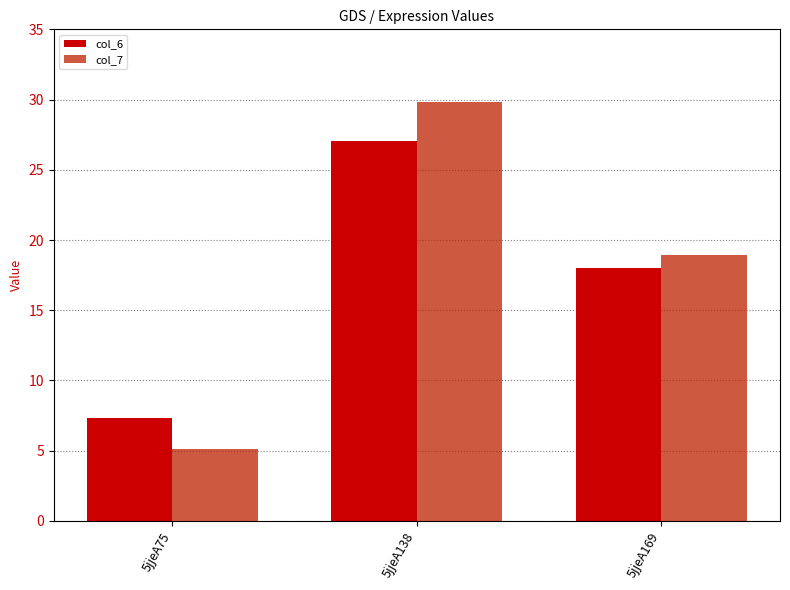

What is the maximum value shown in the chart?

29.8